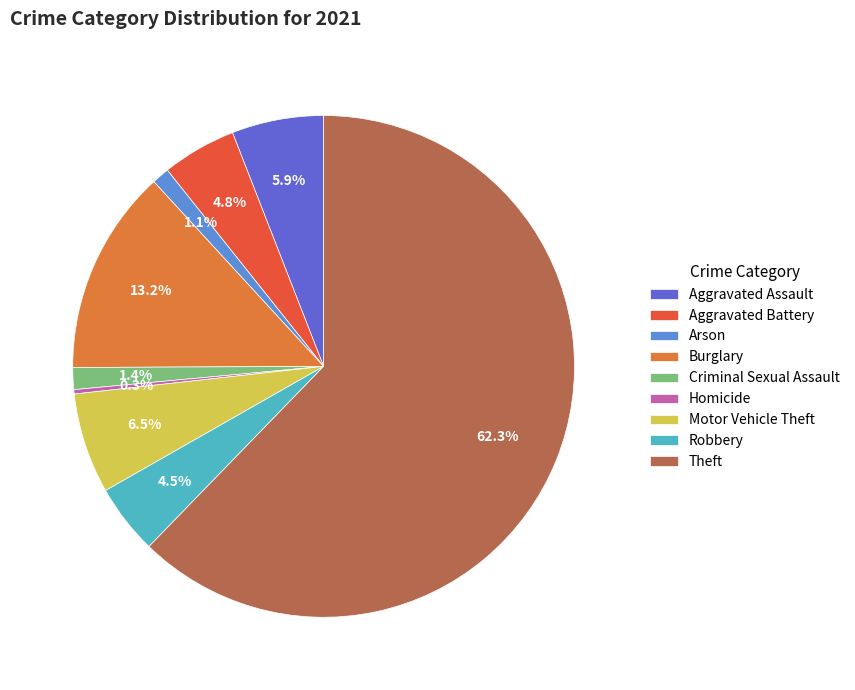

Do Homicide and Aggravated Assault together represent more than half of the pie?

No